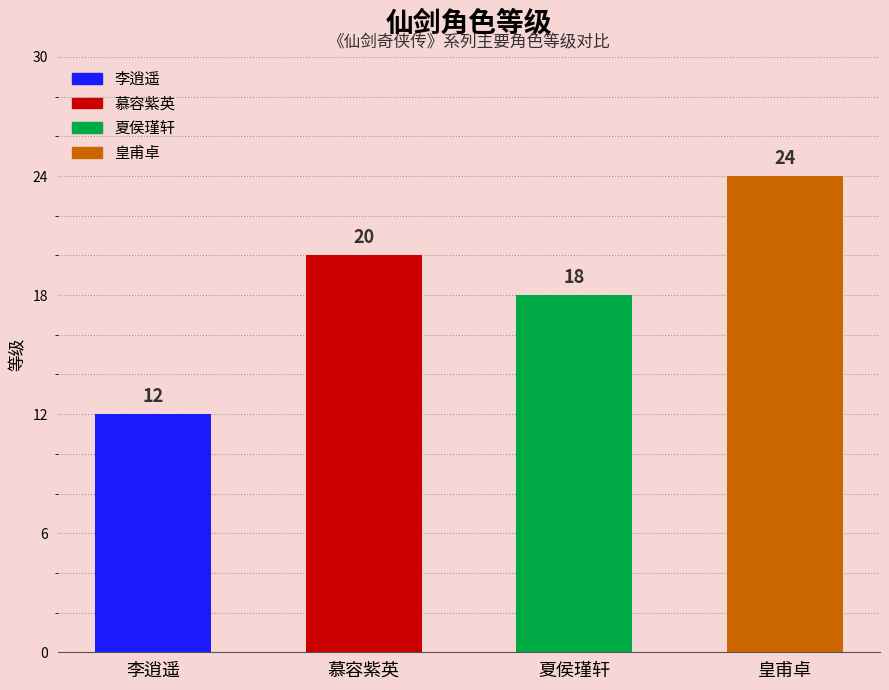

Which category has the lowest value across all series?

李逍遥